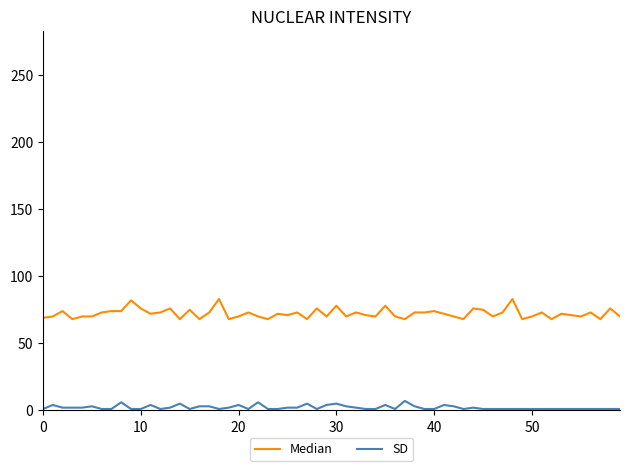

Rank the series by their maximum value, from lowest to highest.

SD, Median